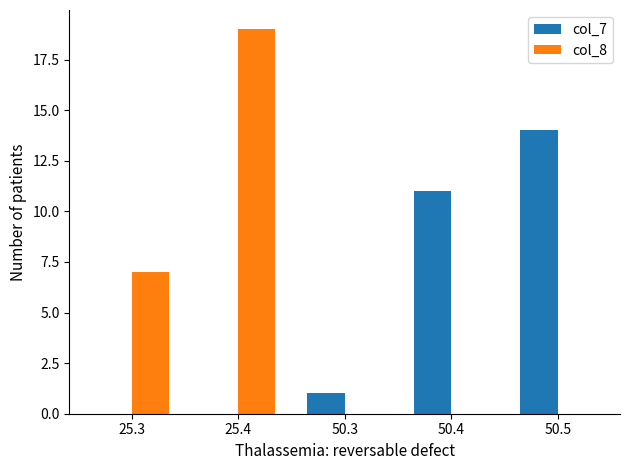

How many data points does each series have?

5